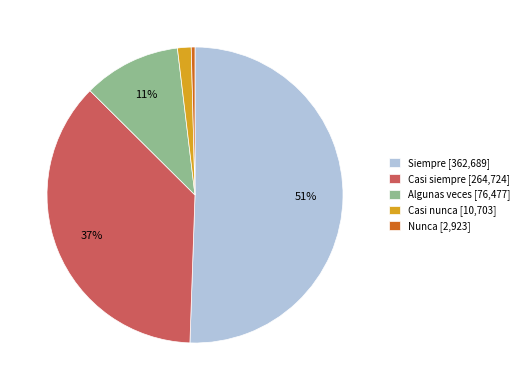

What is the smallest slice in the pie chart?

Nunca